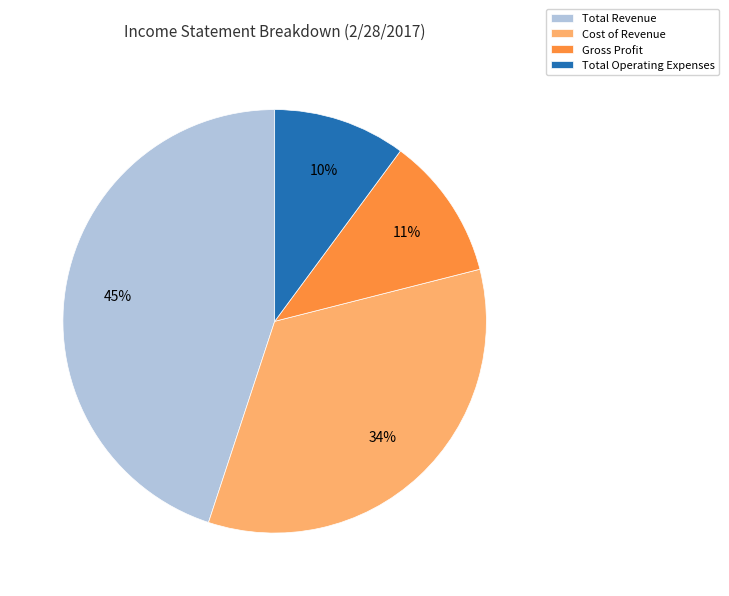

How many segments does this pie chart have?

4